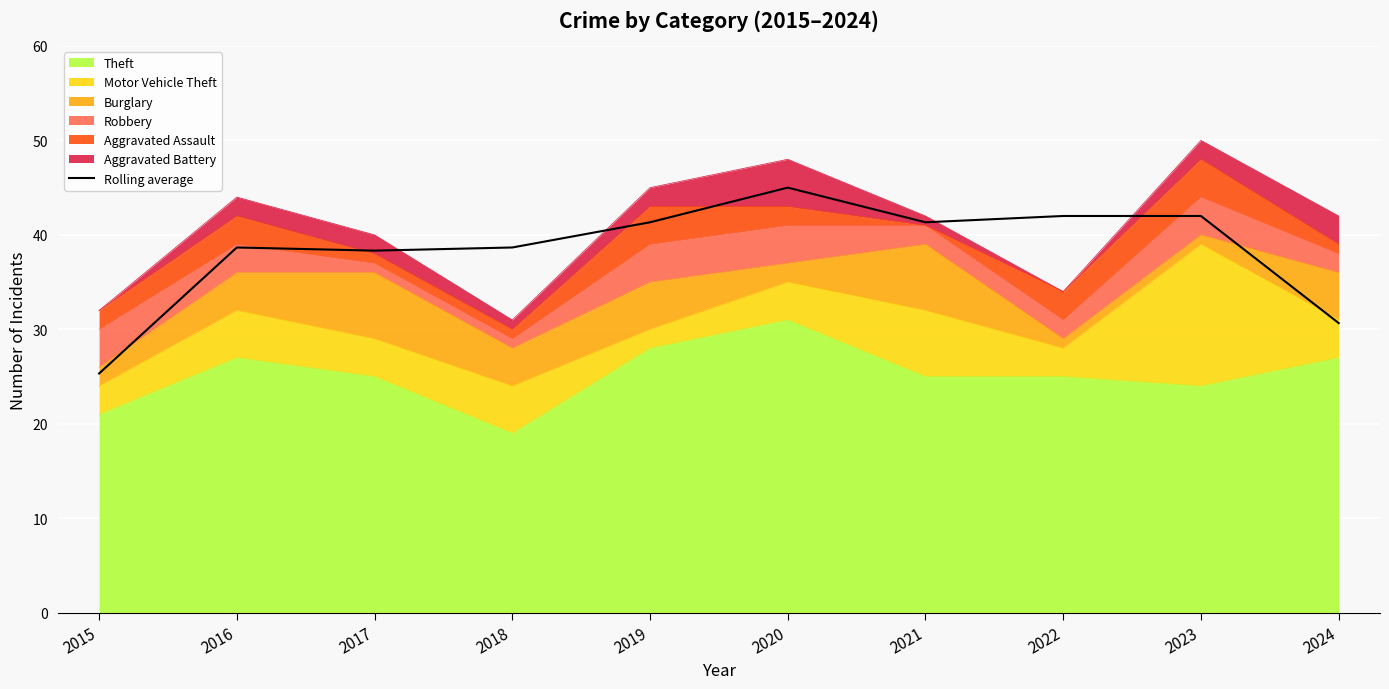

What is the minimum value shown in the chart?

25.3